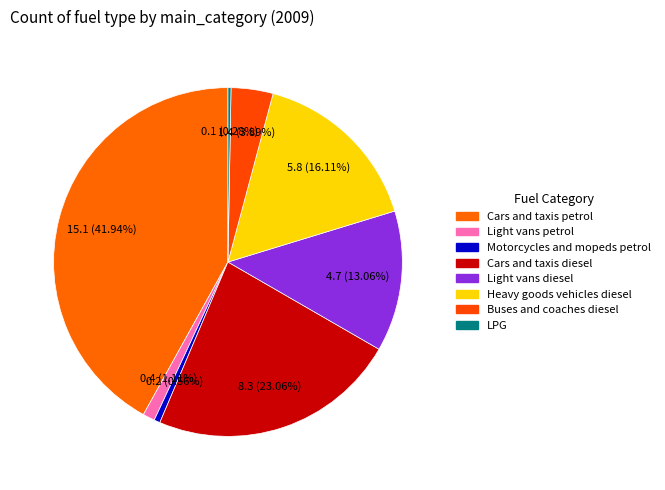

To the nearest percent, what is the combined percentage of Light vans petrol and Cars and taxis petrol?

43%